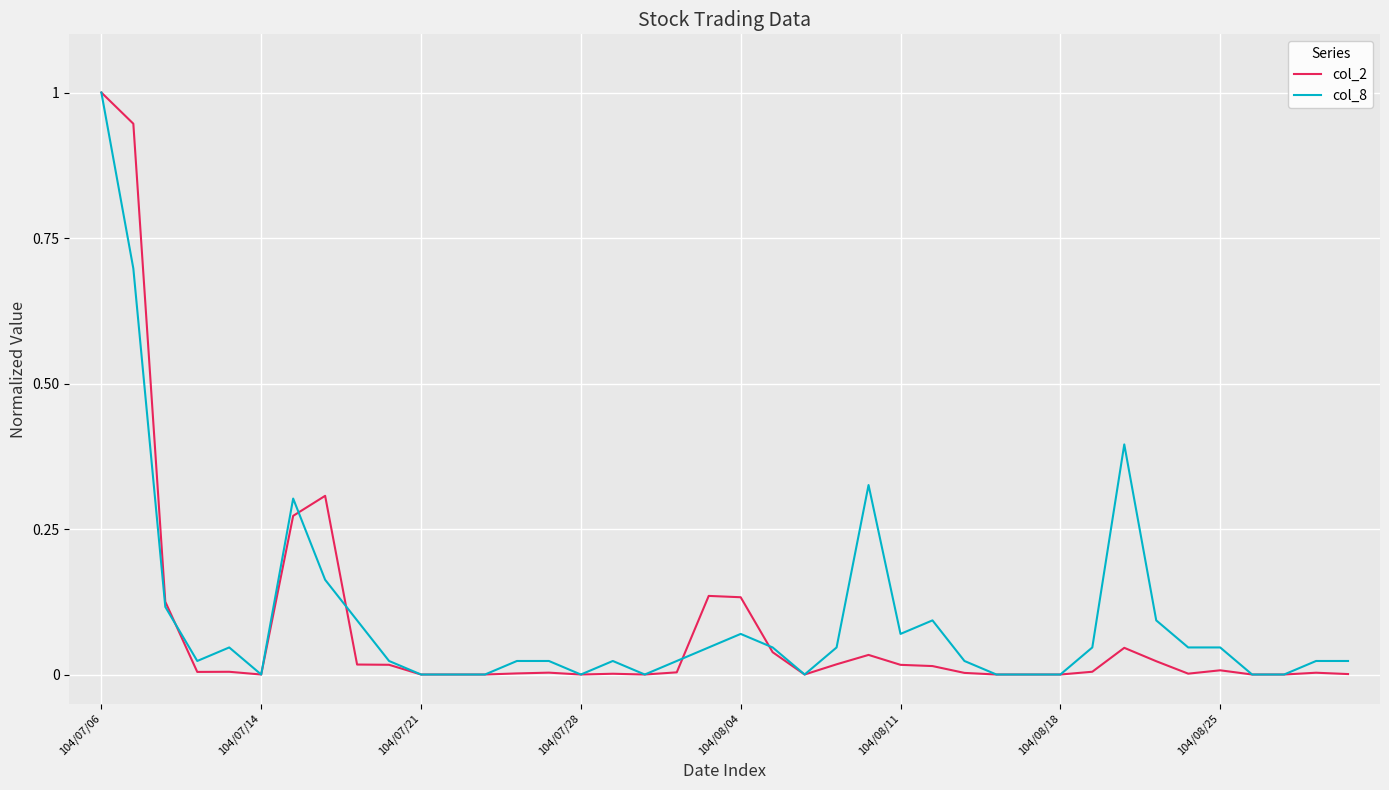

What is the maximum value shown in the chart?

1.0